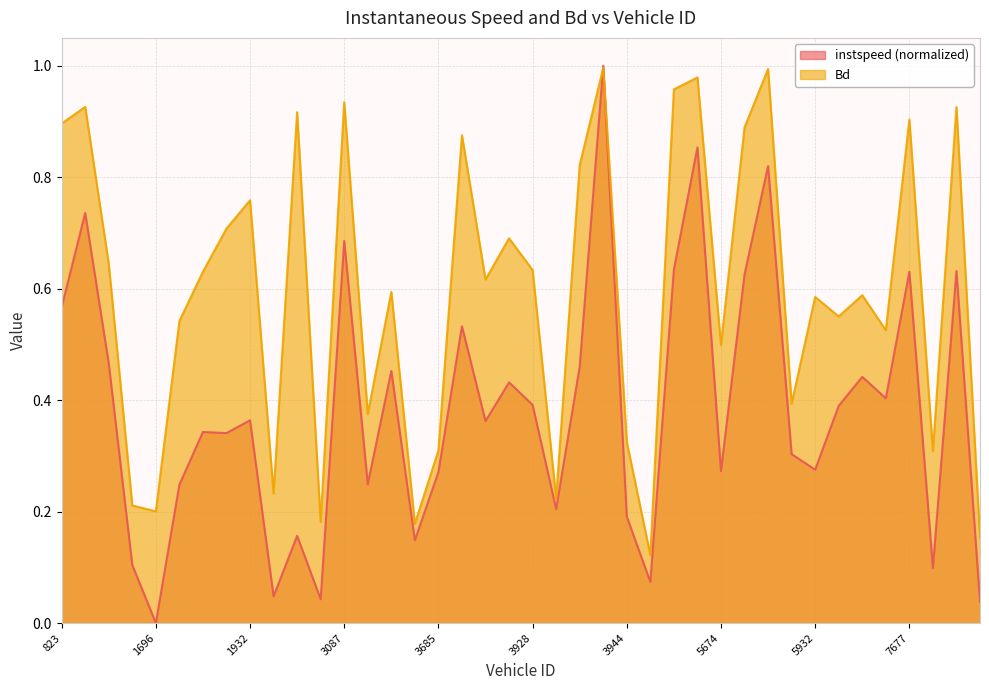

How many distinct data groups are displayed?

2